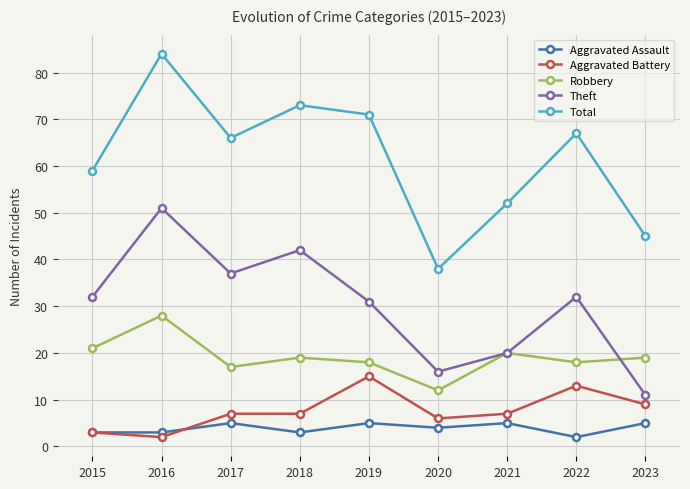

What is the value of the Robbery point at the 4th from the left?

19